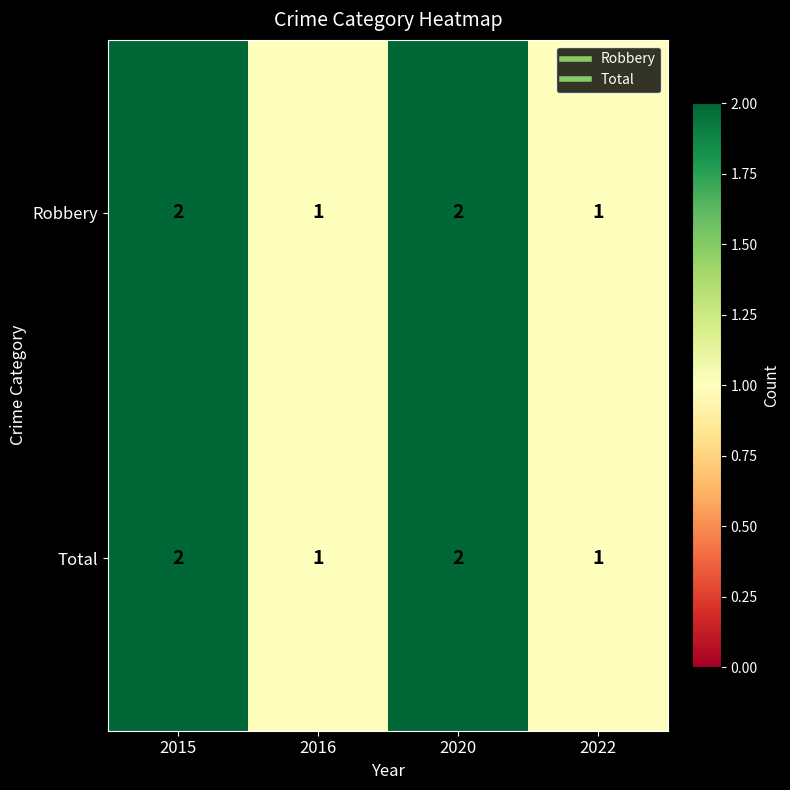

Is the value of Total at 2016 greater than the value of Robbery at 2020?

No